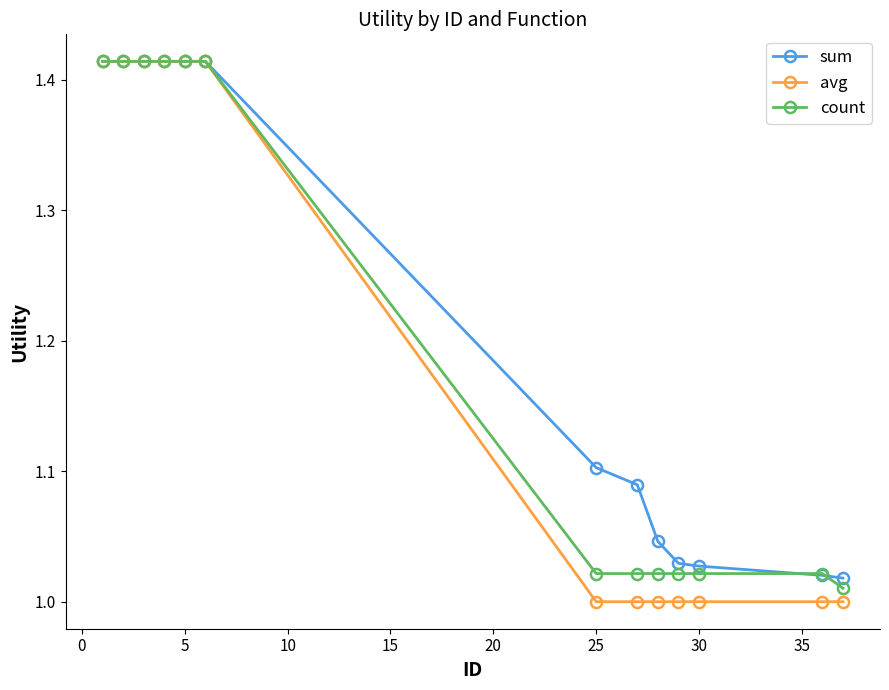

Which series has the widest spread of values?

avg